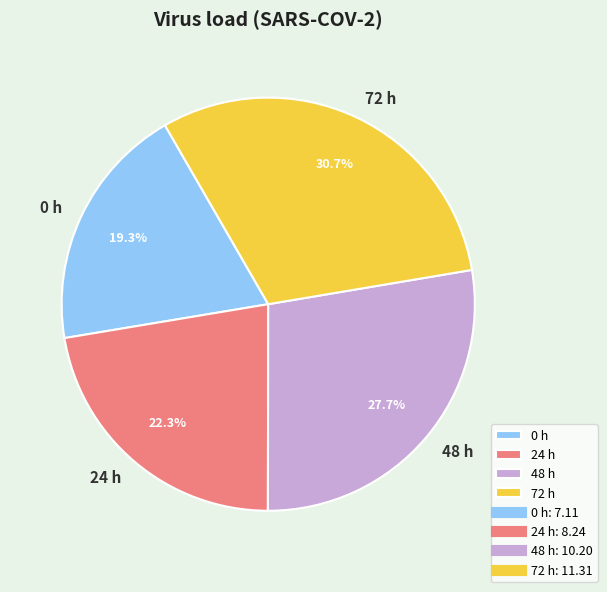

Approximately how many times larger is the value at 0 h compared to 24 h?

0.9